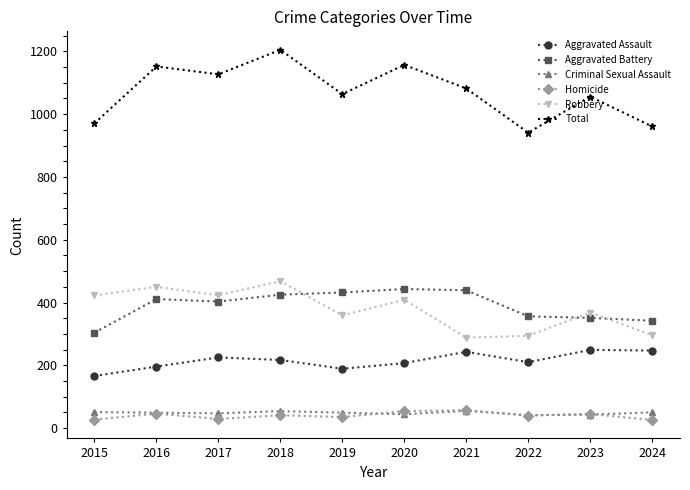

Between 2016 and 2021, which series saw the biggest shift?

Robbery